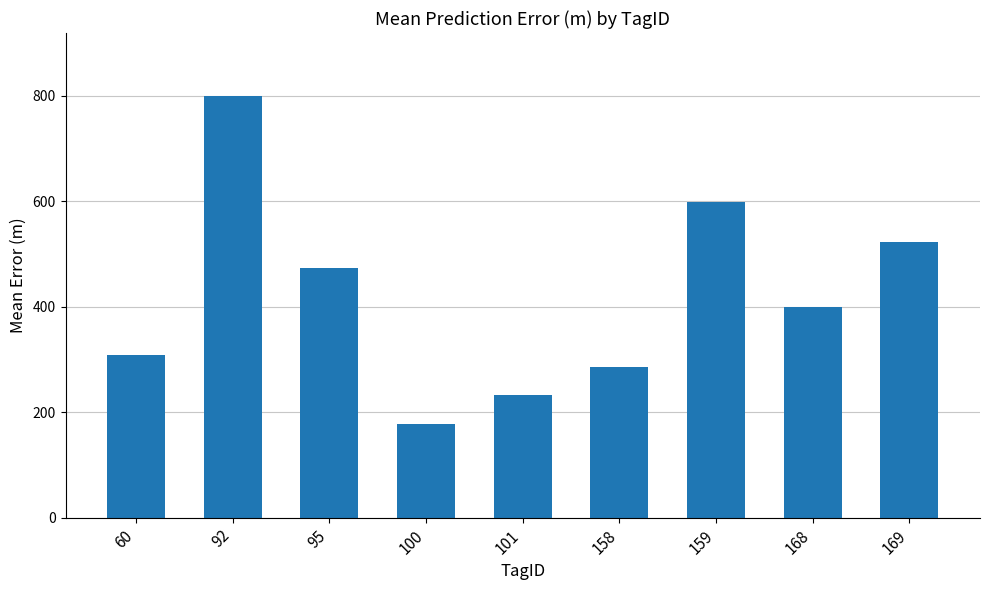

What is the change in value from 60 to 158?

-22.9